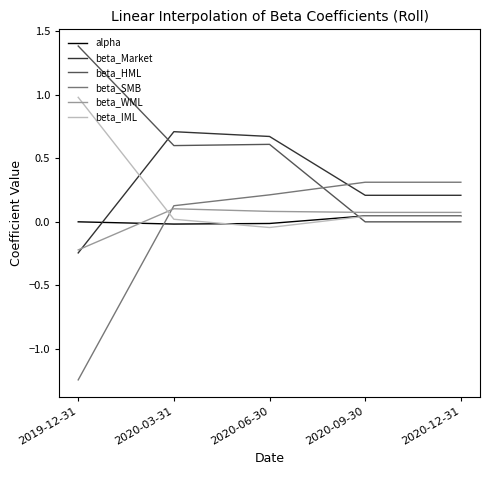

Between 2020-03-31 and 2020-09-30, which series saw the biggest shift?

beta_HML